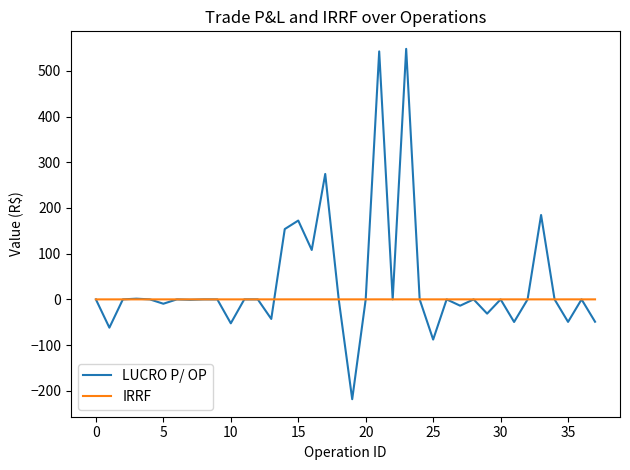

What is the difference between the second highest and minimum values in the LUCRO P/ OP series?

761.0